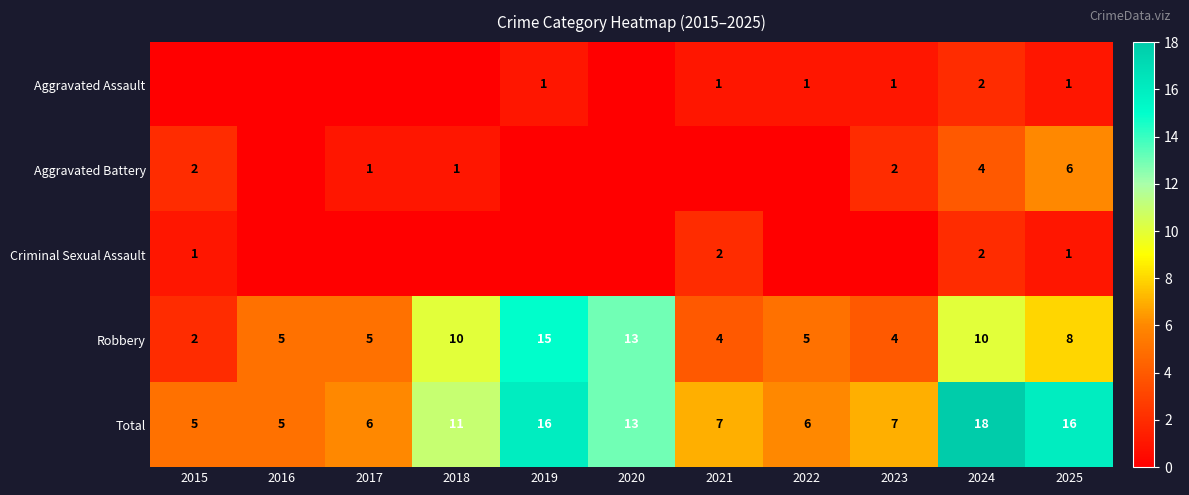

At which label is Robbery closest to 8?

2025